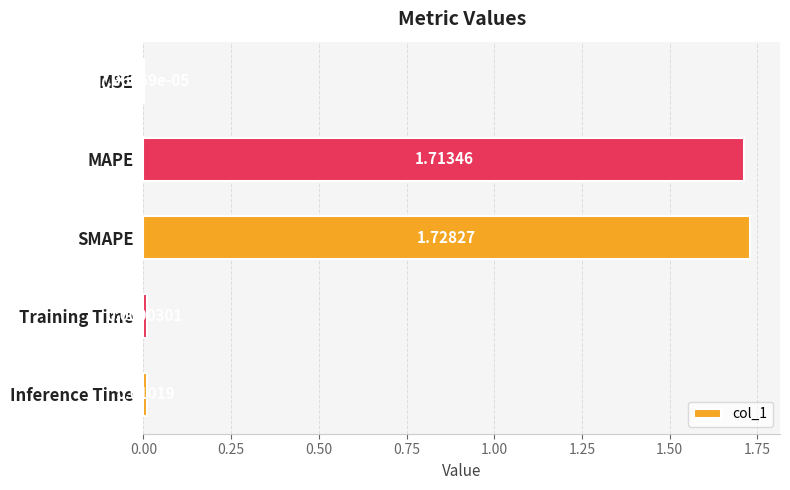

At which category does the chart reach its peak across all series?

SMAPE